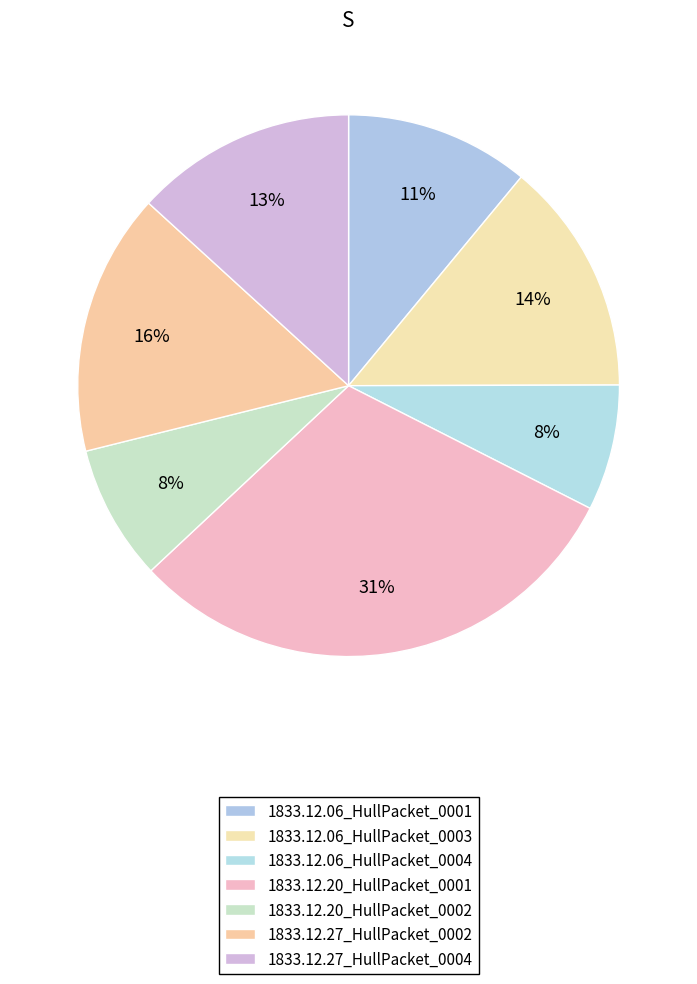

Is there any slice that represents more than half of the pie?

No